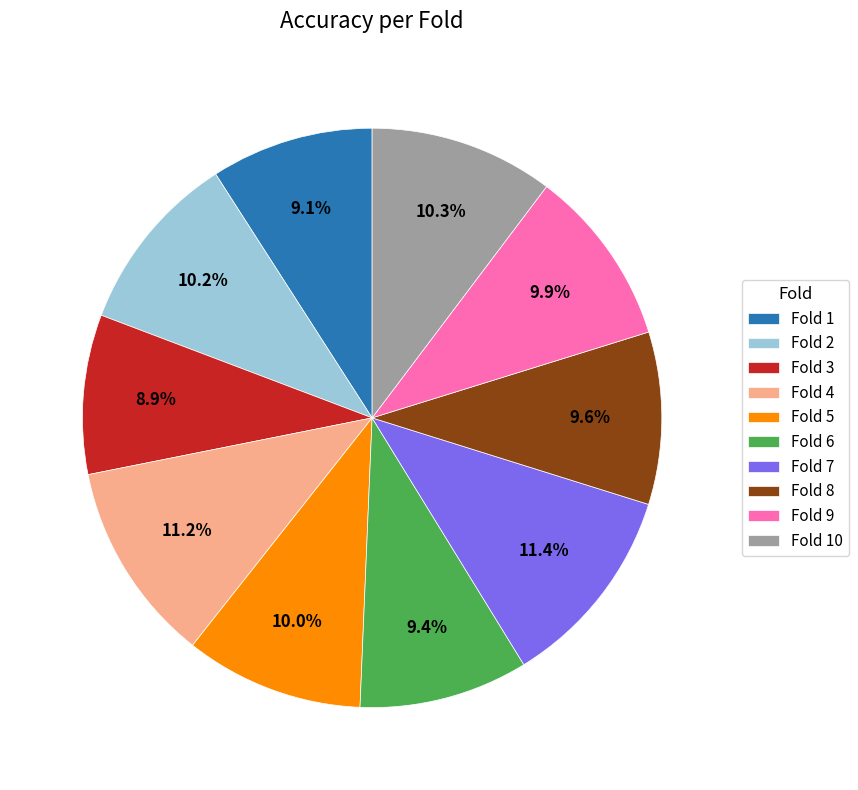

To the nearest percent, what is the difference between the Fold 7 and Fold 3 slice percentages?

2%